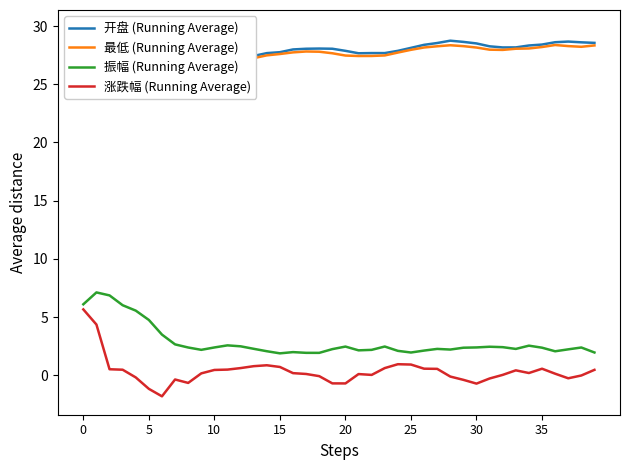

The 涨跌幅 (Running Average) series shows 5.7 at 0. True or false?

True